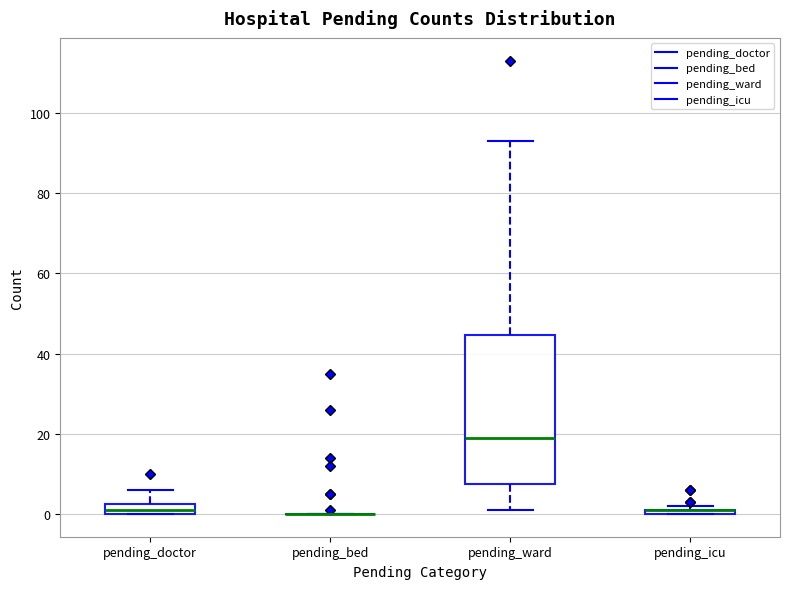

Where is the upper edge of the box for pending_icu on the y-axis? The values are not printed on the chart, so give them approximately, as read against the axis.

2